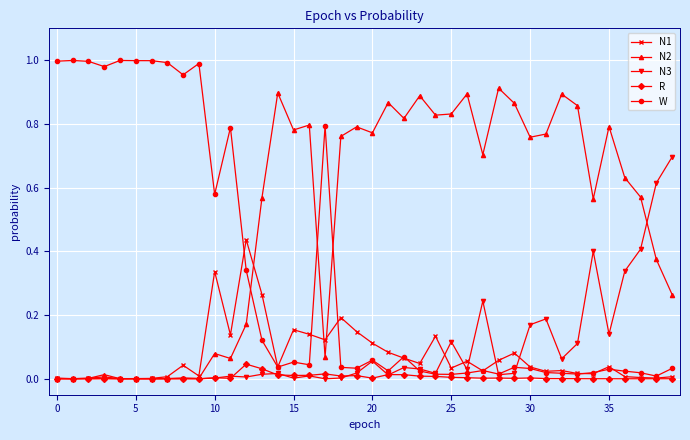

Rank the series by their maximum value, from lowest to highest.

R, N1, N3, N2, W